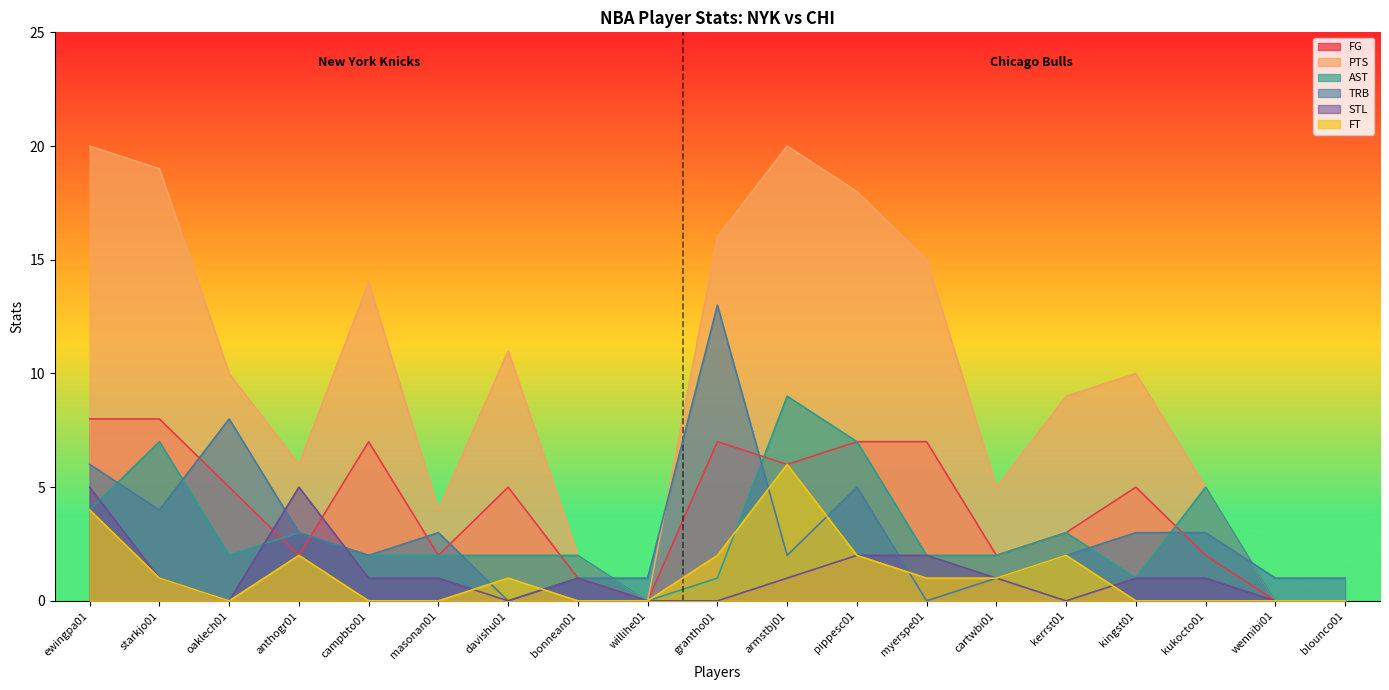

True or false: PTS has more than 2 points higher than both neighbors.

True